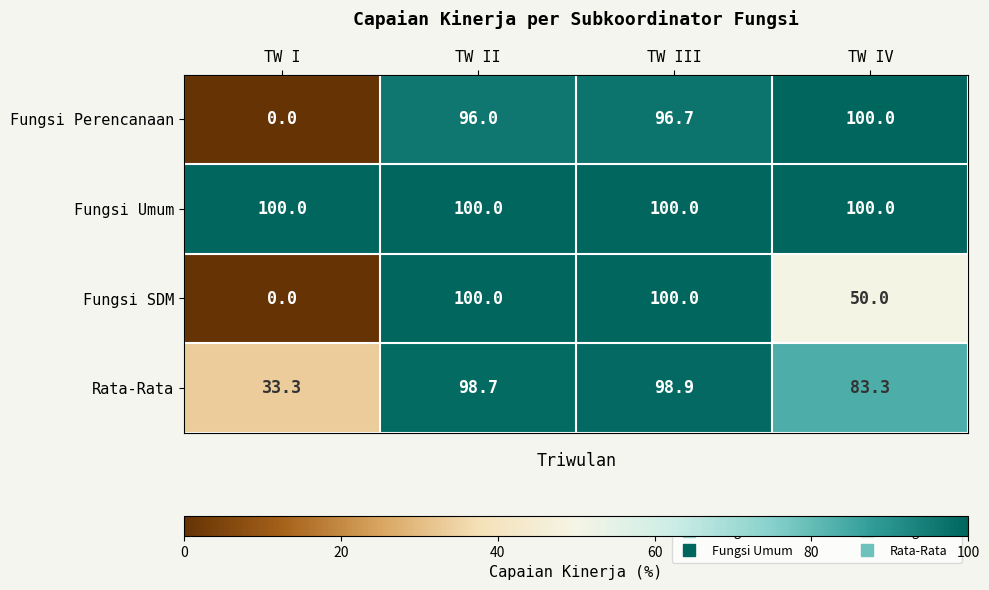

At which label is Fungsi SDM closest to 50?

TW IV